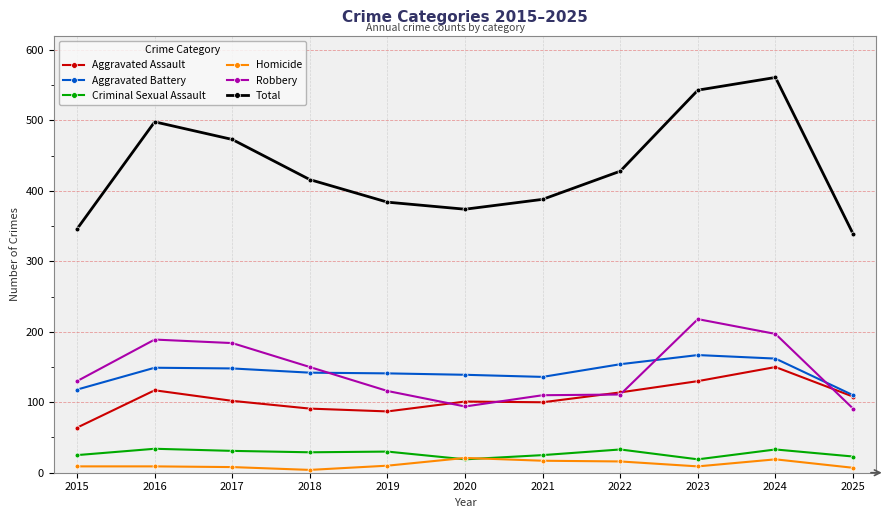

Is this an area chart (filled region under the line)?

No